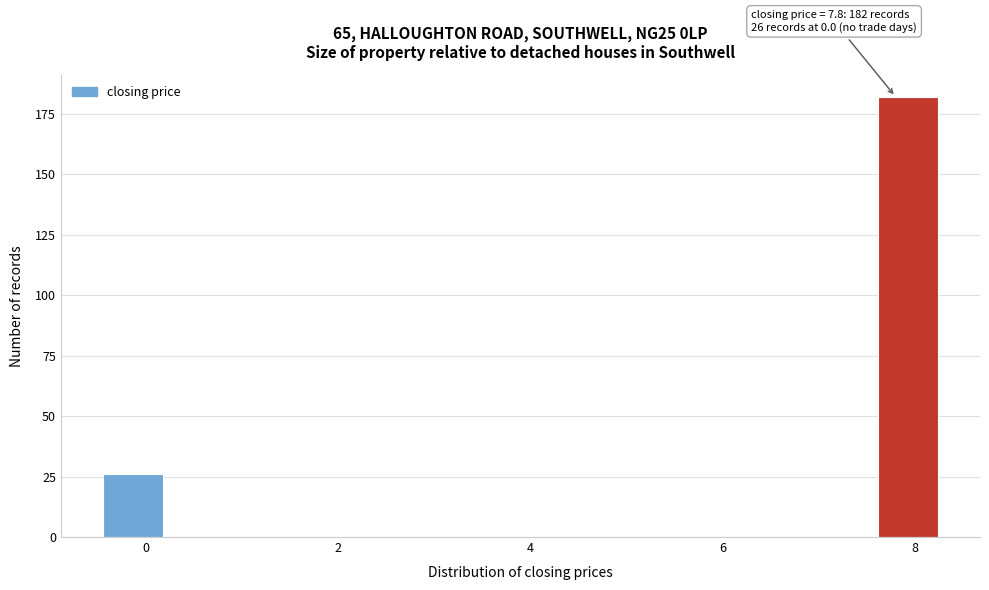

Read against the x-axis, roughly where is the centre of the tallest bar?

8.0